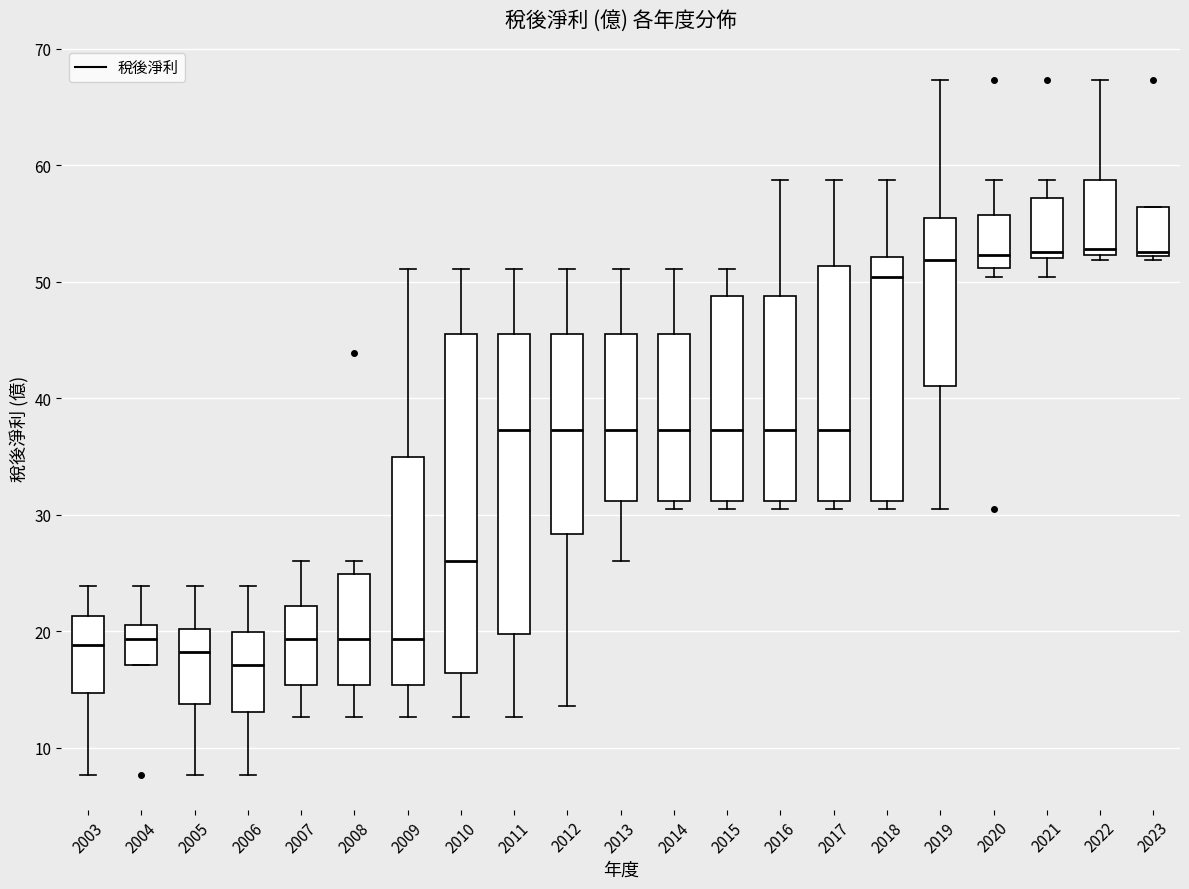

Reading left to right, read every box against the y-axis: the position of its median line, the range the box covers, and the ends of its whiskers. The values are not printed on the chart, so give them approximately, as read against the axis.

2003: median 19, box 15 to 21, whiskers 8 to 24
2004: median 19, box 17 to 21, whiskers 17 to 24
2005: median 18, box 14 to 20, whiskers 8 to 24
2006: median 17, box 13 to 20, whiskers 8 to 24
2007: median 19, box 15 to 22, whiskers 13 to 26
2008: median 19, box 15 to 25, whiskers 13 to 26
2009: median 19, box 15 to 35, whiskers 13 to 51
2010: median 26, box 16 to 46, whiskers 13 to 51
2011: median 37, box 20 to 46, whiskers 13 to 51
2012: median 37, box 28 to 46, whiskers 14 to 51
2013: median 37, box 31 to 46, whiskers 26 to 51
2014: median 37, box 31 to 46, whiskers 31 (just below the box's lower edge) to 51
2015: median 37, box 31 to 49, whiskers 31 (just below the box's lower edge) to 51
2016: median 37, box 31 to 49, whiskers 31 (just below the box's lower edge) to 59
2017: median 37, box 31 to 51, whiskers 31 (just below the box's lower edge) to 59
2018: median 50, box 31 to 52, whiskers 31 (just below the box's lower edge) to 59
2019: median 52, box 41 to 56, whiskers 31 to 67
2020: median 52, box 51 to 56, whiskers 50 to 59
2021: median 53, box 52 to 57, whiskers 50 to 59
2022: median 53, box 52 to 59, whiskers 52 (just below the box's lower edge) to 67
2023: median 53, box 52 to 56, whiskers 52 to 56